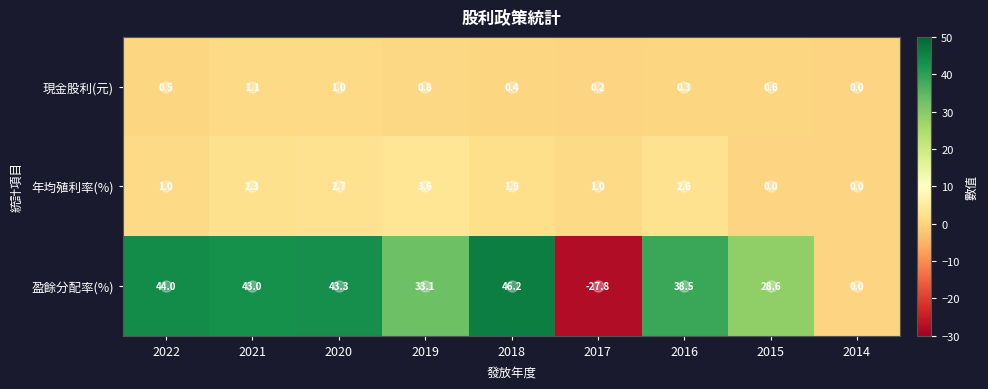

What is the minimum value shown in the chart?

-27.8